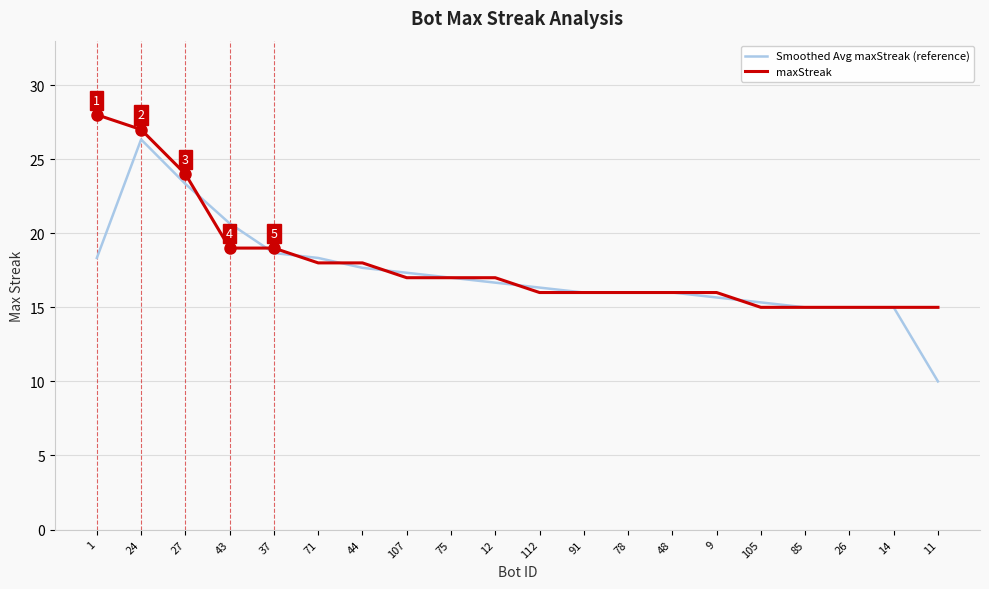

Which series has the widest spread of values?

Smoothed Avg maxStreak (reference)